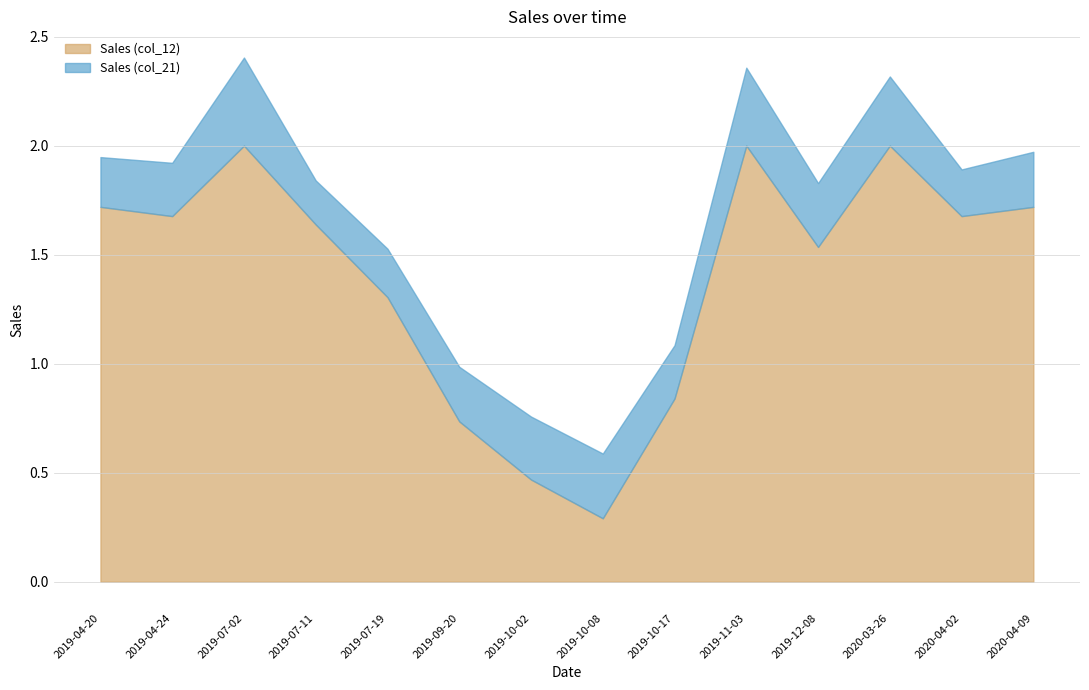

What position from the left is 2020-04-09?

14